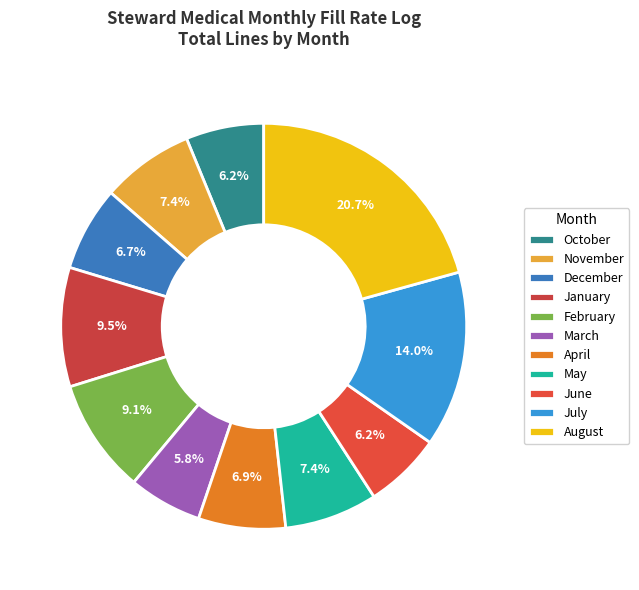

To the nearest percent, what percentage of the pie is January?

9%